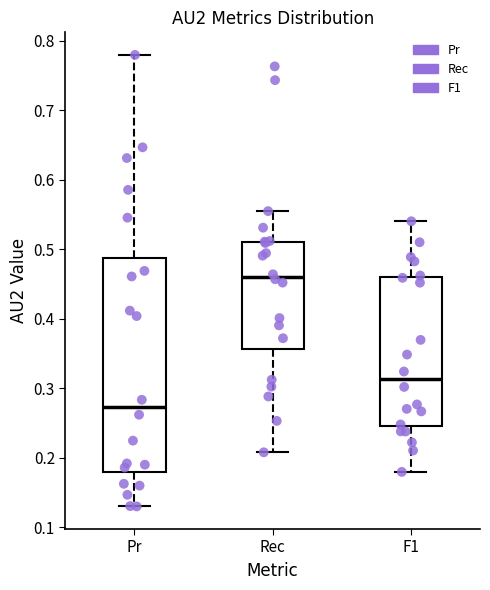

Where is the lower edge of the box for Pr on the y-axis? The values are not printed on the chart, so give them approximately, as read against the axis.

0.18